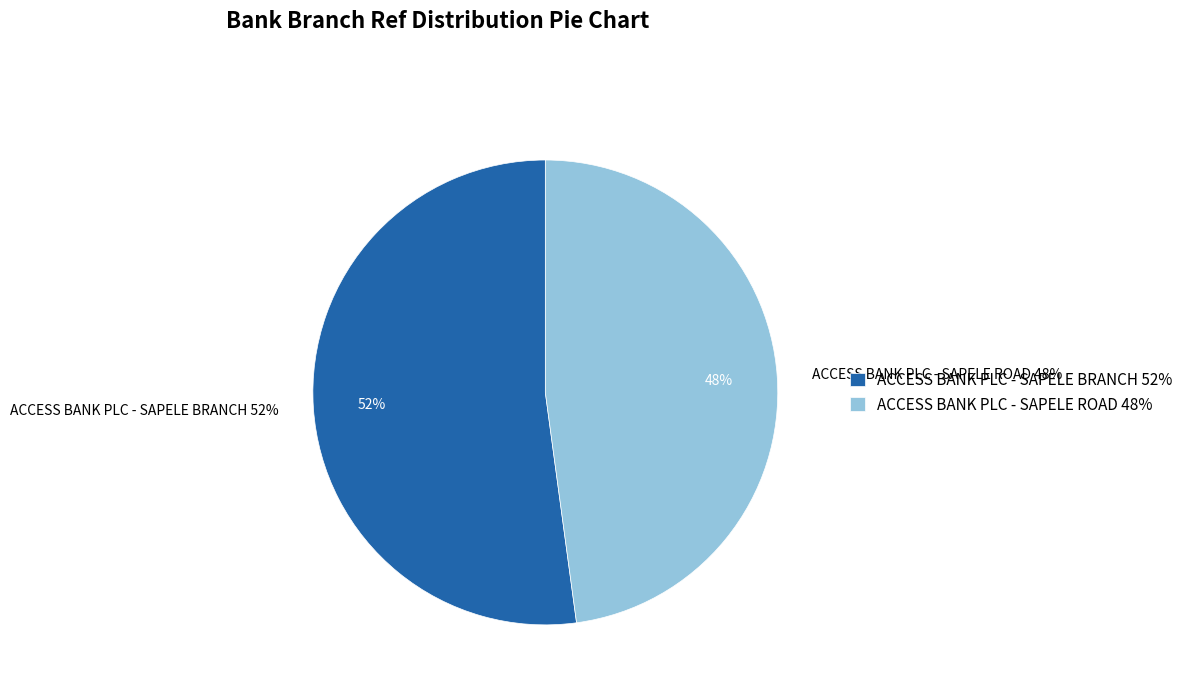

Is it true that ACCESS BANK PLC - SAPELE ROAD is 48% of the pie?

True